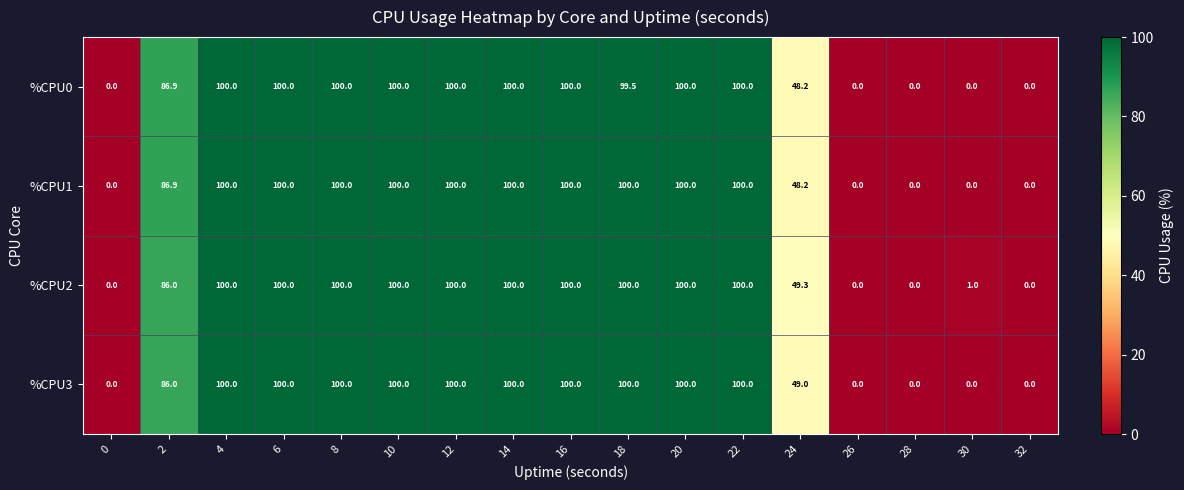

Is the value of %CPU1 at 8 greater than the value of %CPU3 at 28?

Yes